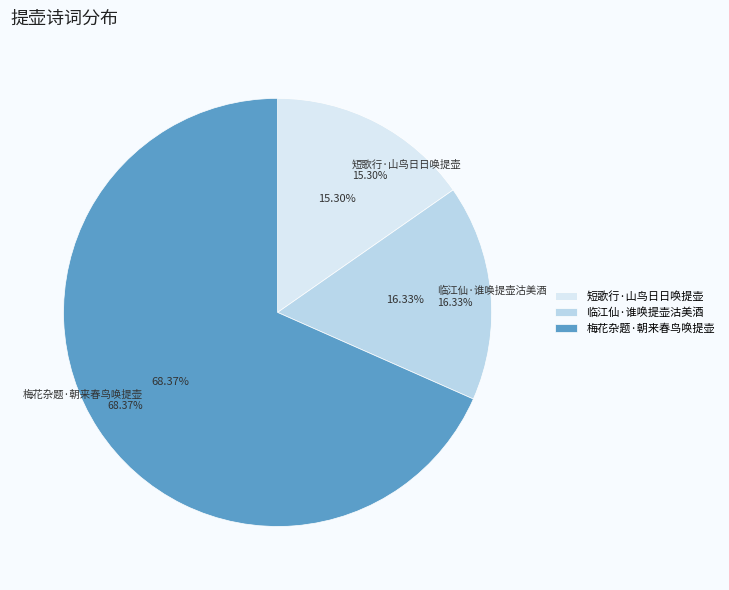

How much of the chart is everything except 短歌行·山鸟日日唤提壶?

84.7%